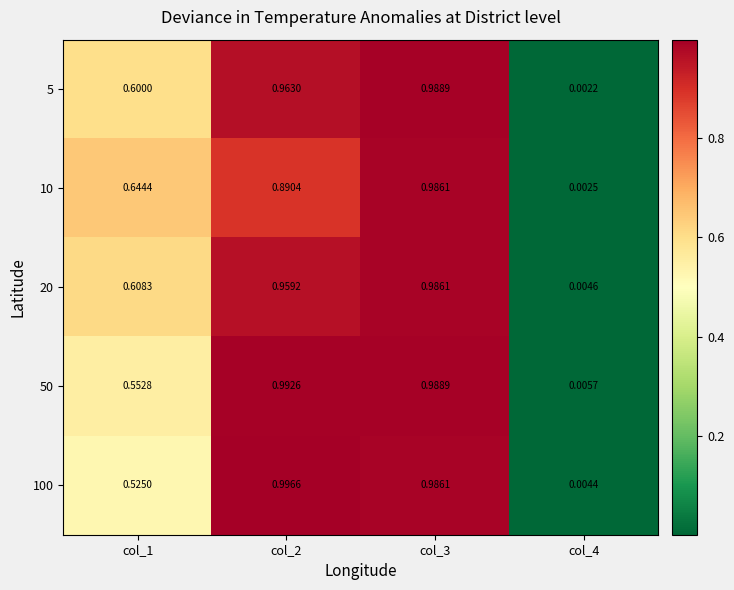

Is the value of 50 at col_1 greater than the value of 5 at col_3?

No